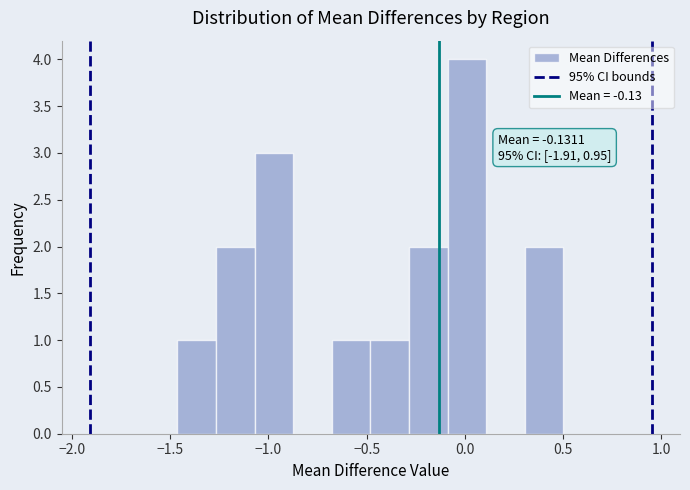

Around what value on the x-axis is the tallest bar? Give the approximate position of its centre, as read against the axis.

0.00